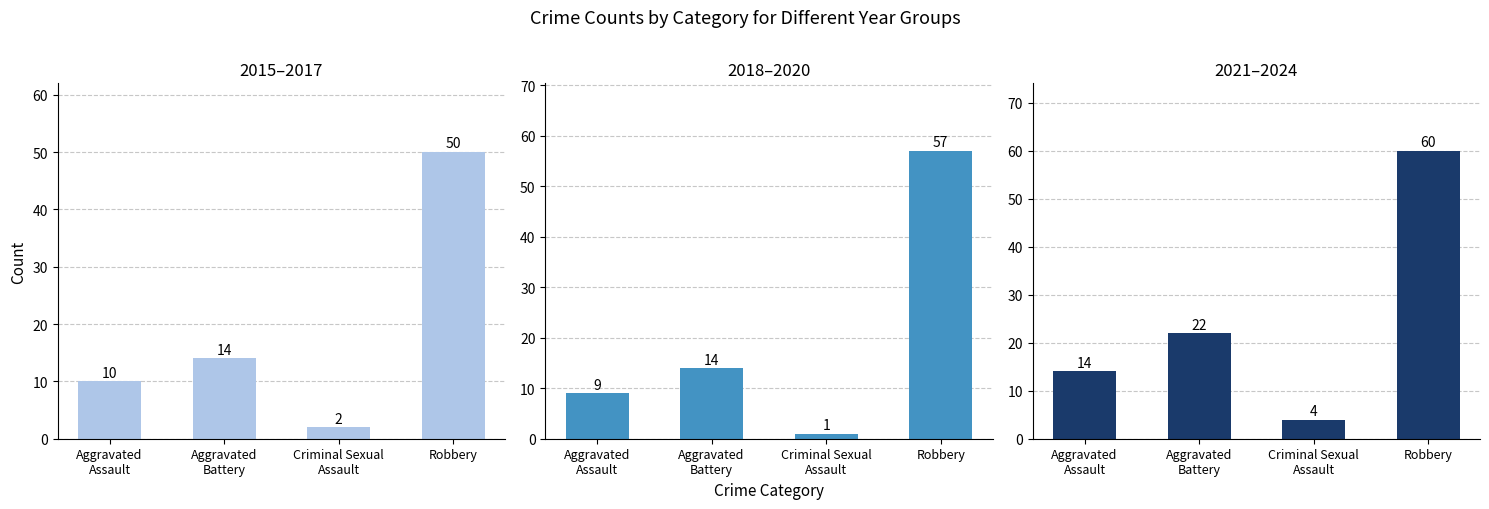

The value of 2015–2017 at Robbery is 28. True or false?

False